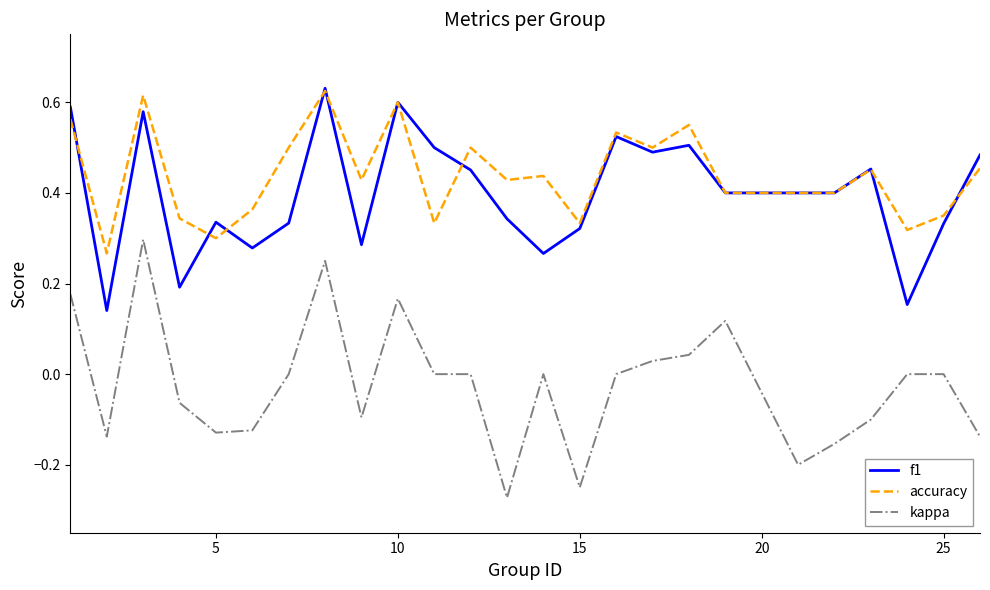

True or false: kappa and accuracy intersect in this chart.

False